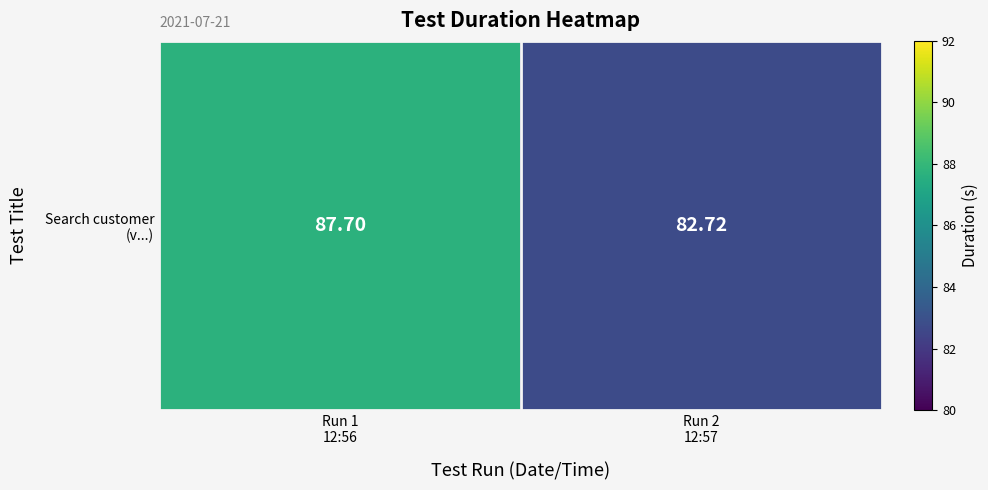

What is the change in value from Run 1
12:56 to Run 2
12:57?

-5.0